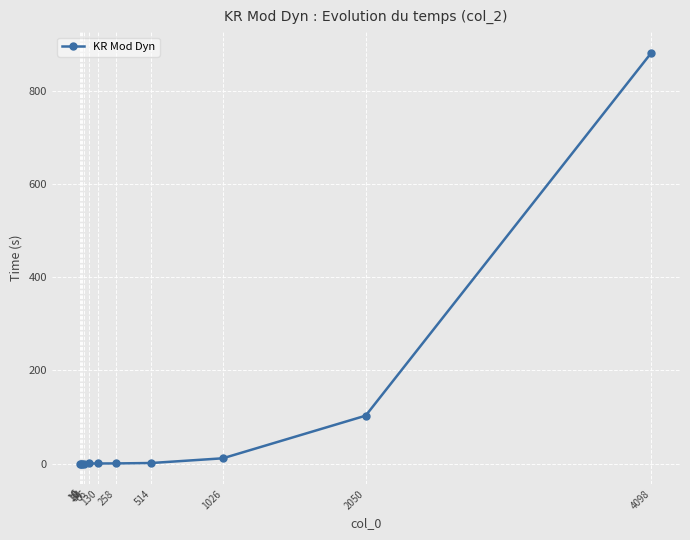

How many values exceed 0?

7